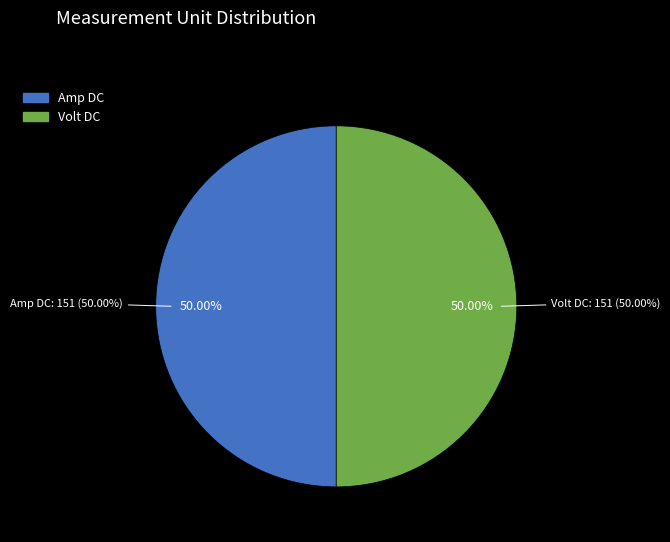

Which category accounts for the majority?

Volt DC